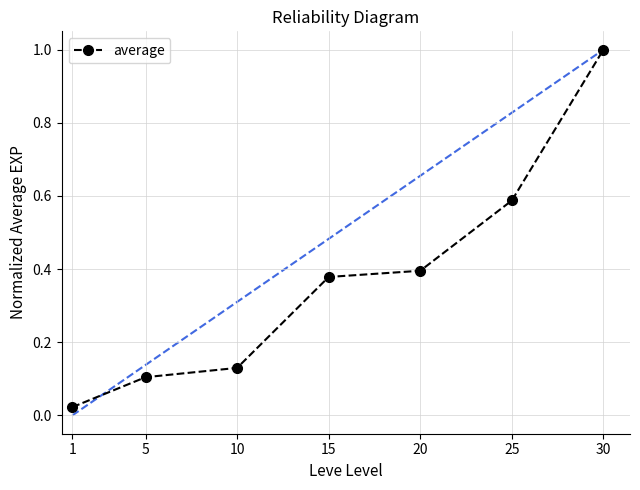

Rank the categories by value from lowest to highest.

1, 5, 10, 15, 20, 25, 30